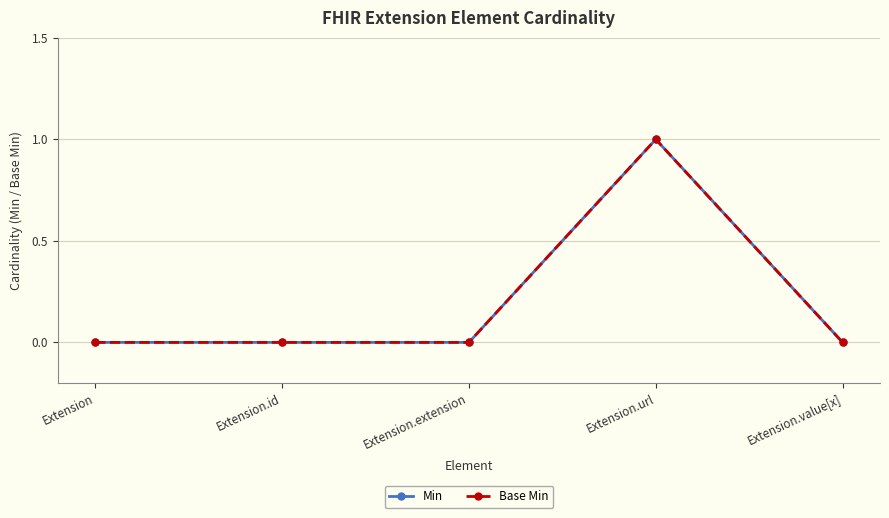

True or false: Base Min and Min intersect in this chart.

False